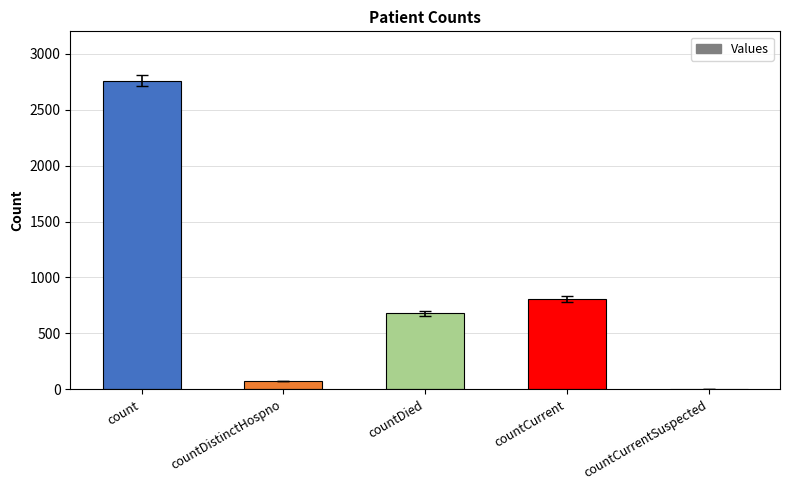

Reading left to right, extract all data points from this chart.

count=2760	countDistinctHospno=74	countDied=679	countCurrent=808	countCurrentSuspected=0